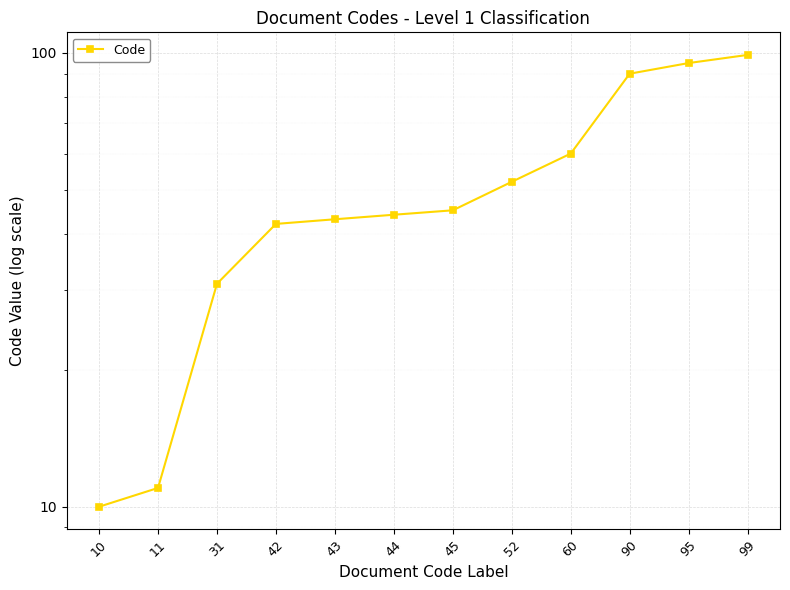

Which label corresponds to the smallest value in the chart?

10